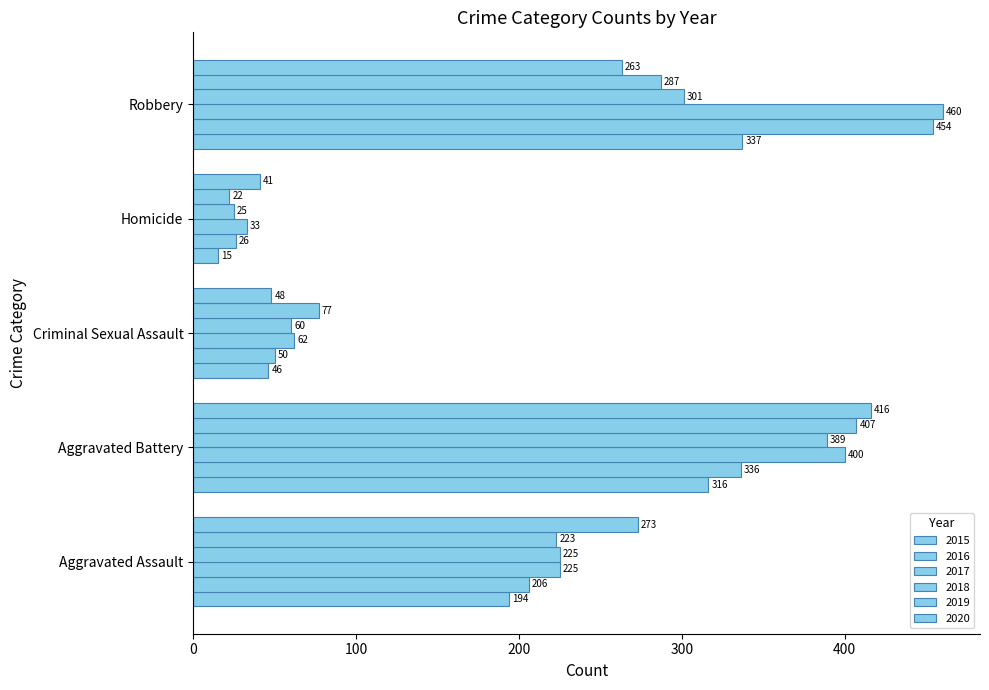

How many distinct data groups are displayed?

6